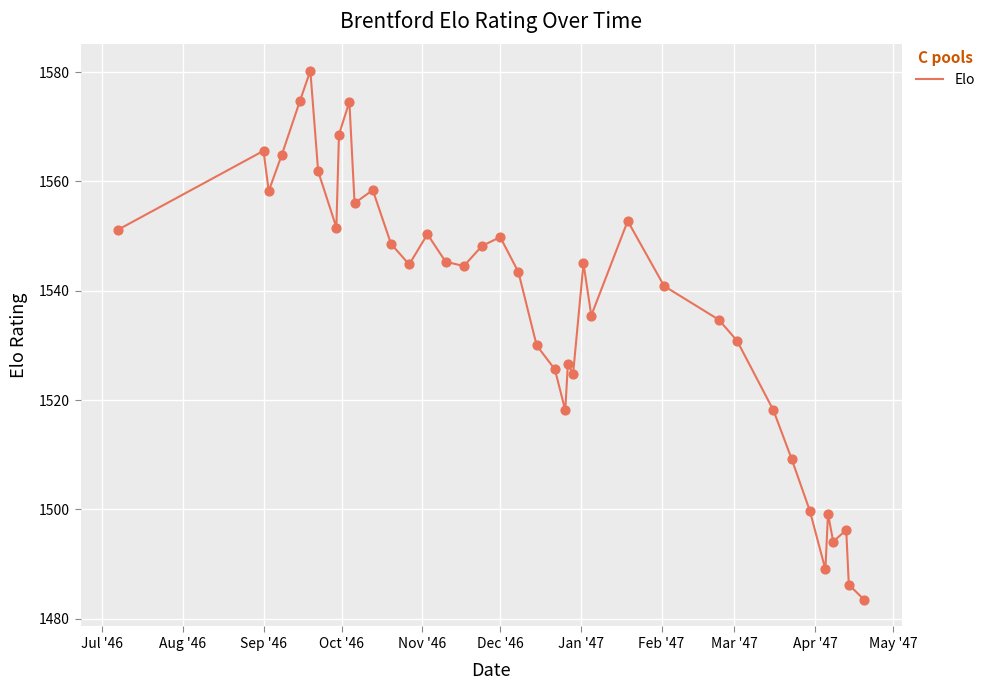

What is the maximum value shown in the chart?

1580.2